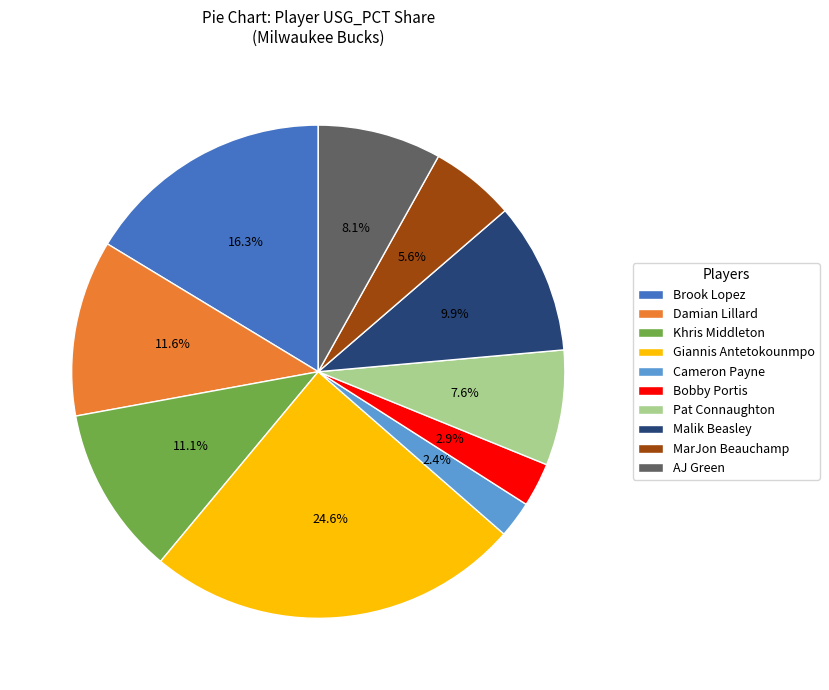

What portion of the pie excludes Pat Connaughton?

92.4%